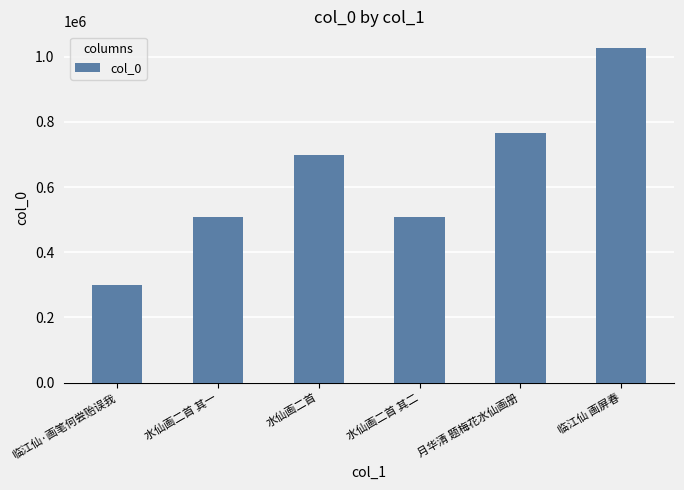

Approximately how many times larger is the value at 水仙画二首 其一 compared to 月华清 题梅花水仙画册?

0.7